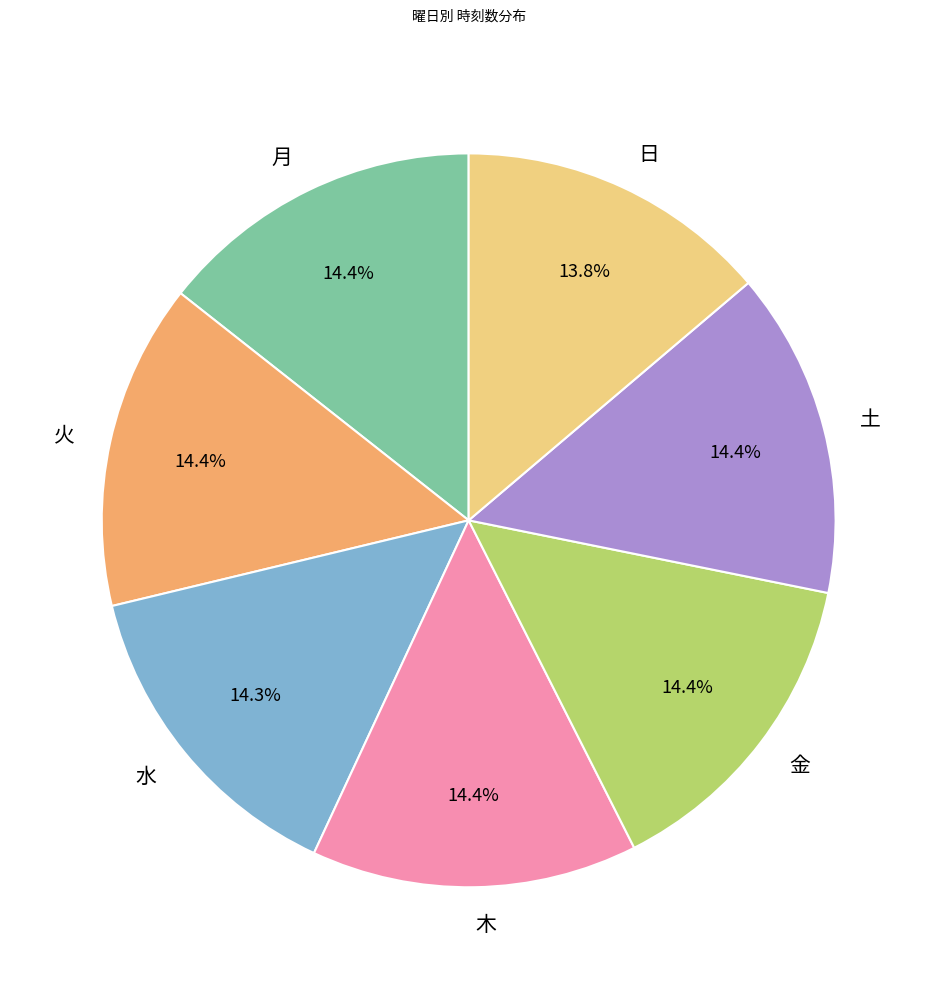

True or false: 金 accounts for 25% of the total.

False